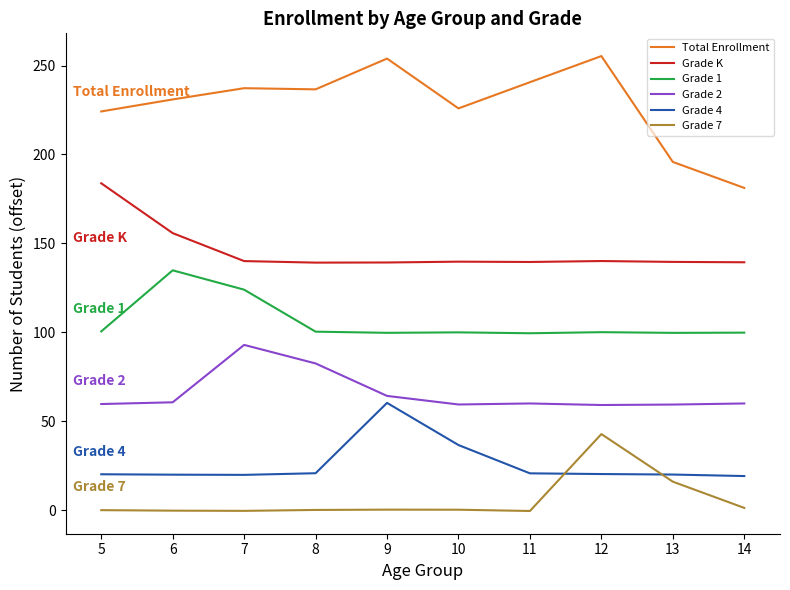

What is the greatest value displayed?

255.3